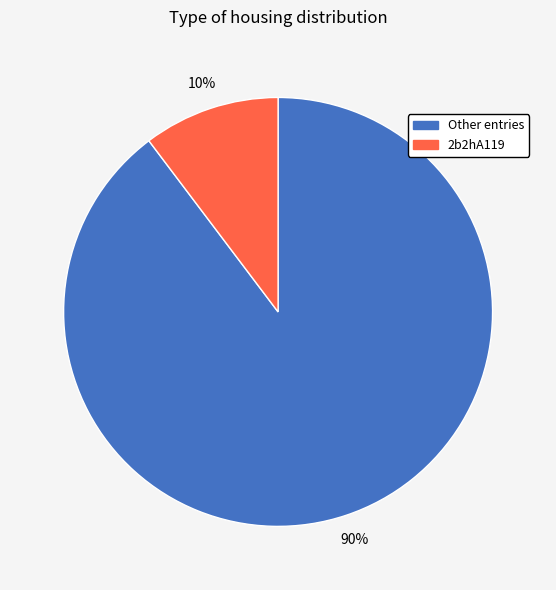

Which category has the smallest portion of the pie?

2b2hA119